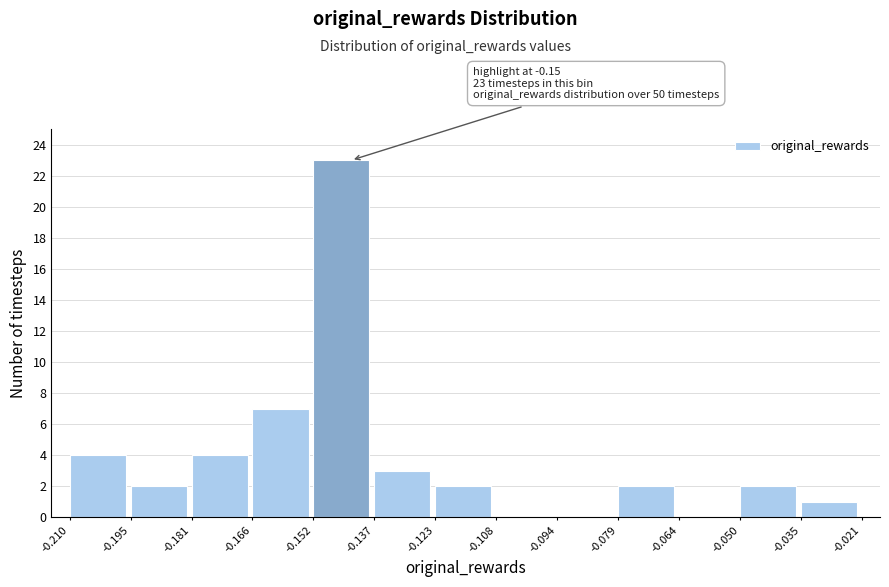

Over which range of the x-axis is the bar tallest?

-0.152 to -0.137